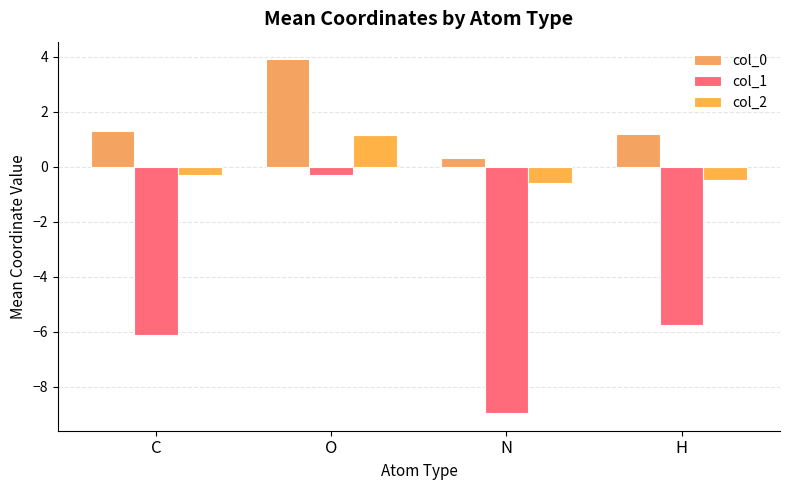

At which category is the sum across all series the highest?

O